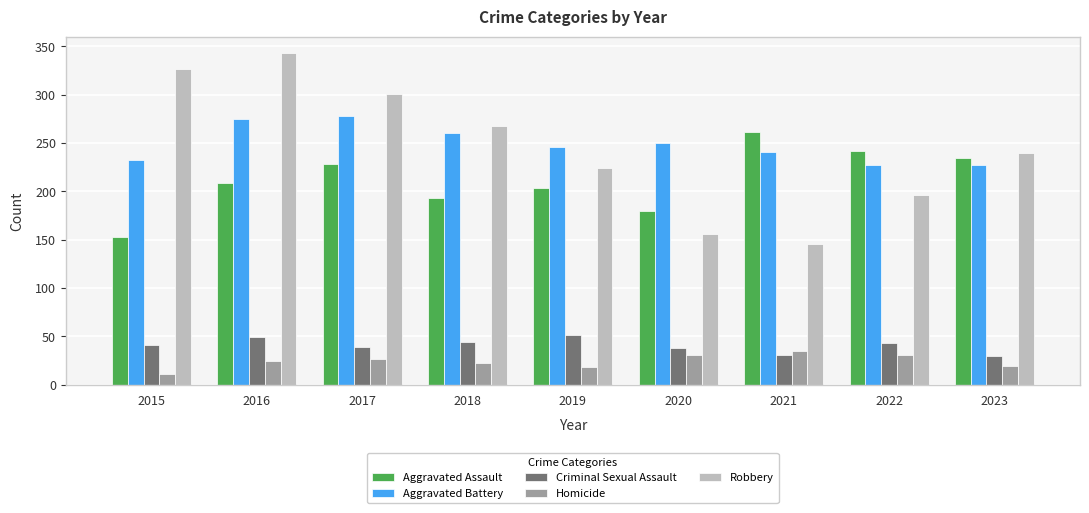

What is the value of the Robbery bar at the 4th from the left?

268